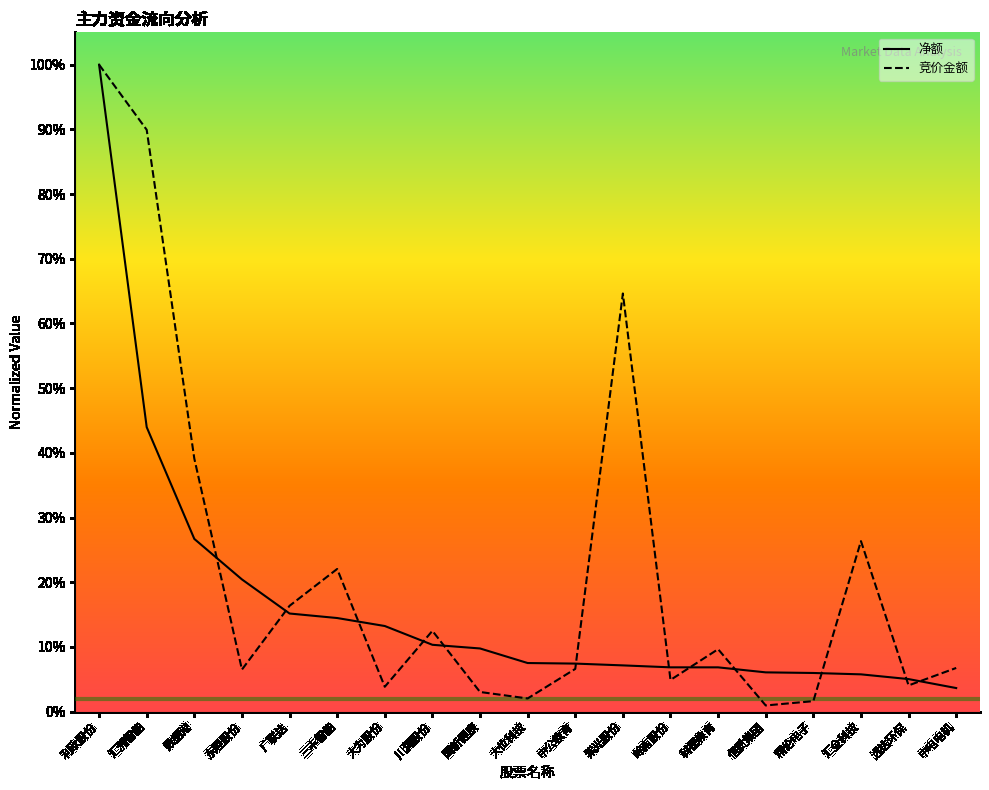

Which series has the largest total across all categories?

竞价金额